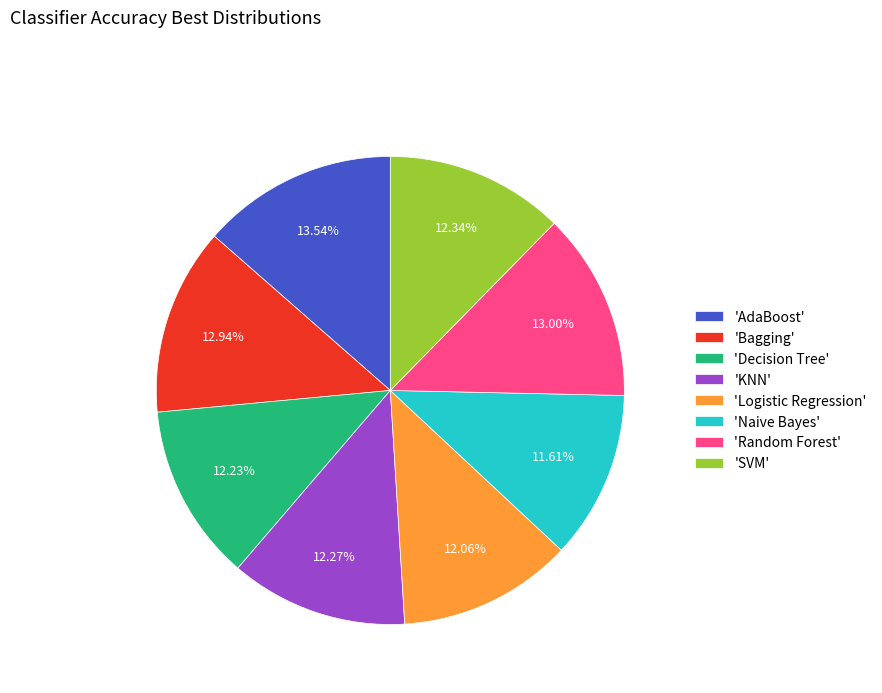

Which slice is the largest?

'AdaBoost'